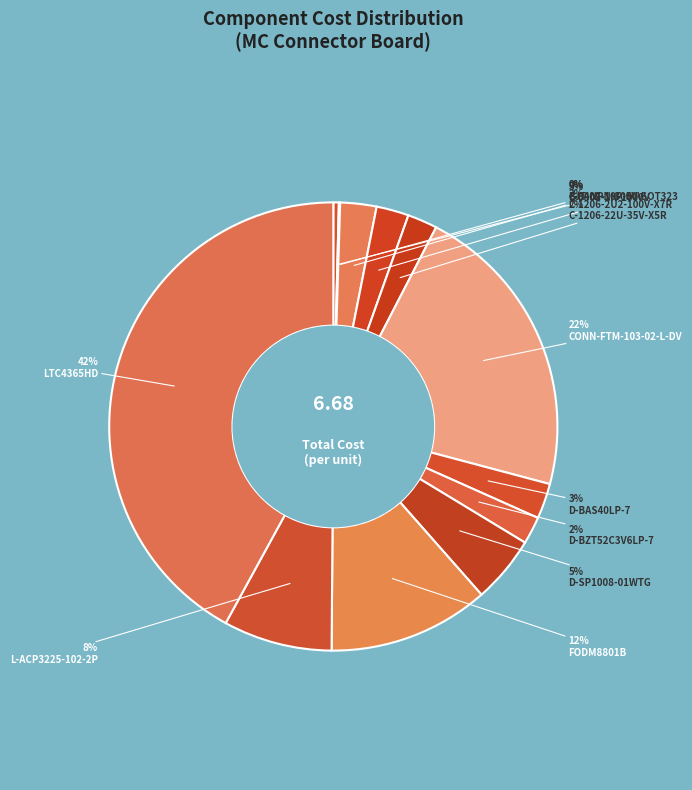

To the nearest percent, what is the combined percentage of D-BZT52C3V6LP-7 and D-BAS40LP-7?

5%